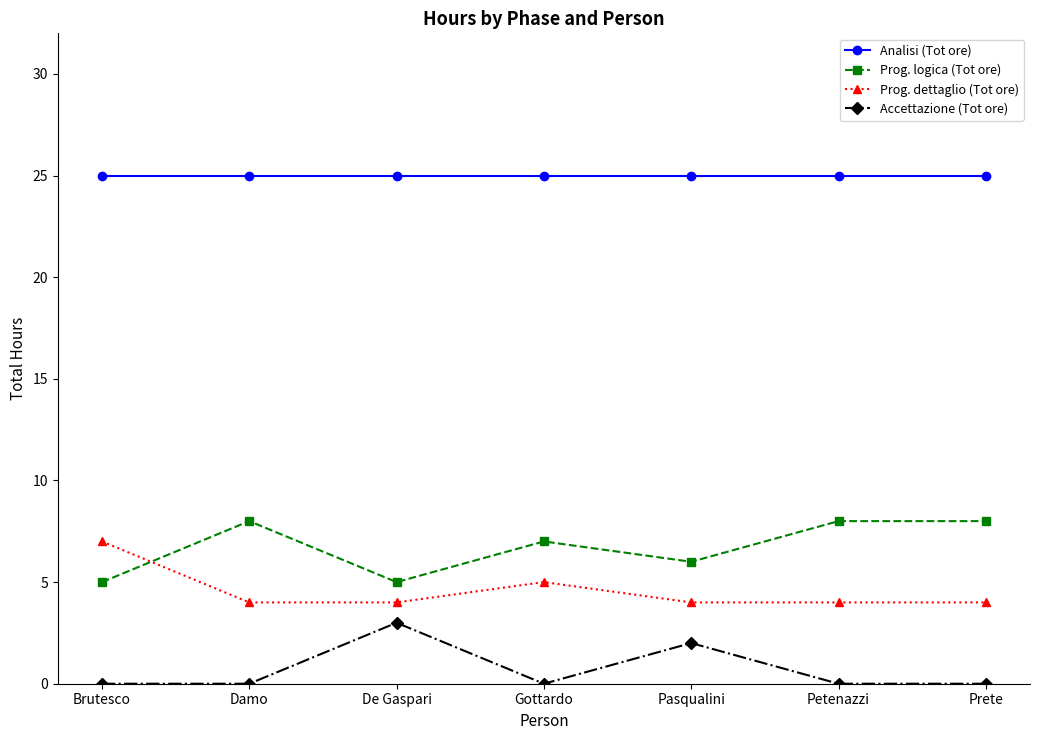

In Prog. dettaglio (Tot ore), how many points are higher than both neighbors (excluding endpoints)?

1